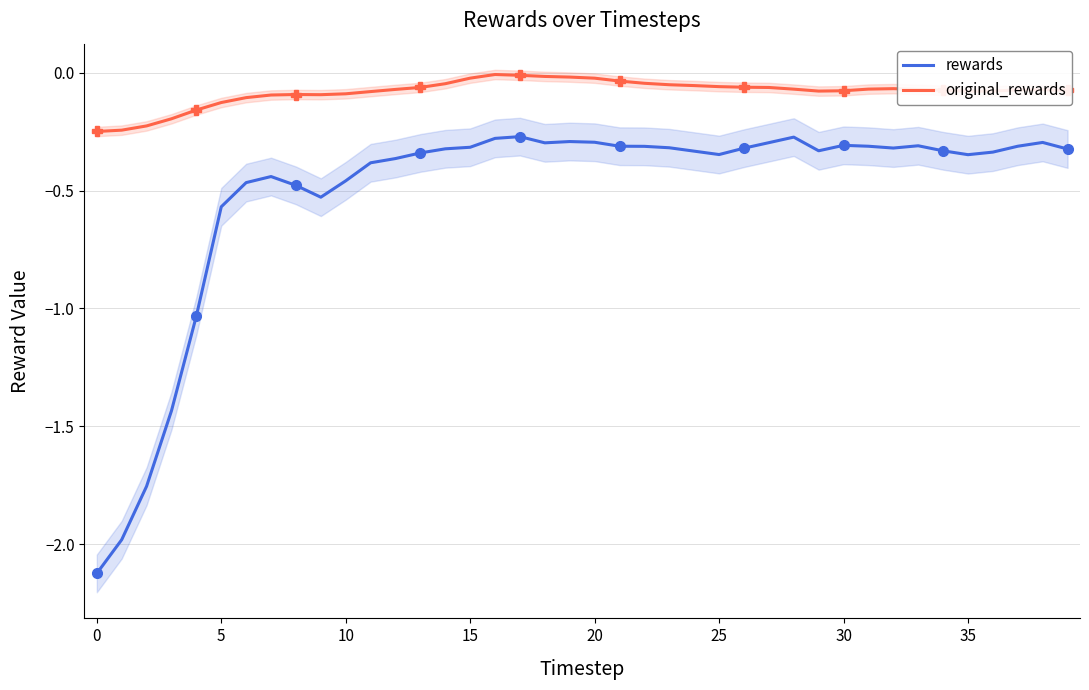

Where is original_rewards nearest to the value 0?

16